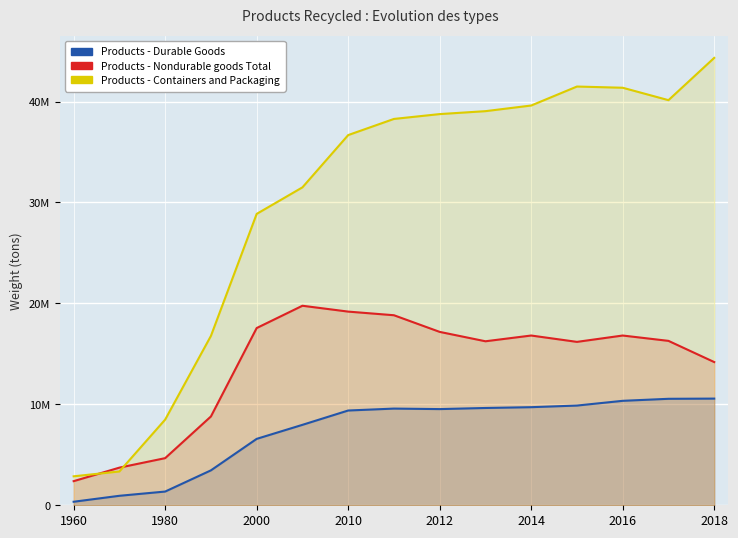

What is the spread (max minus min) of values at 2014?

29890000